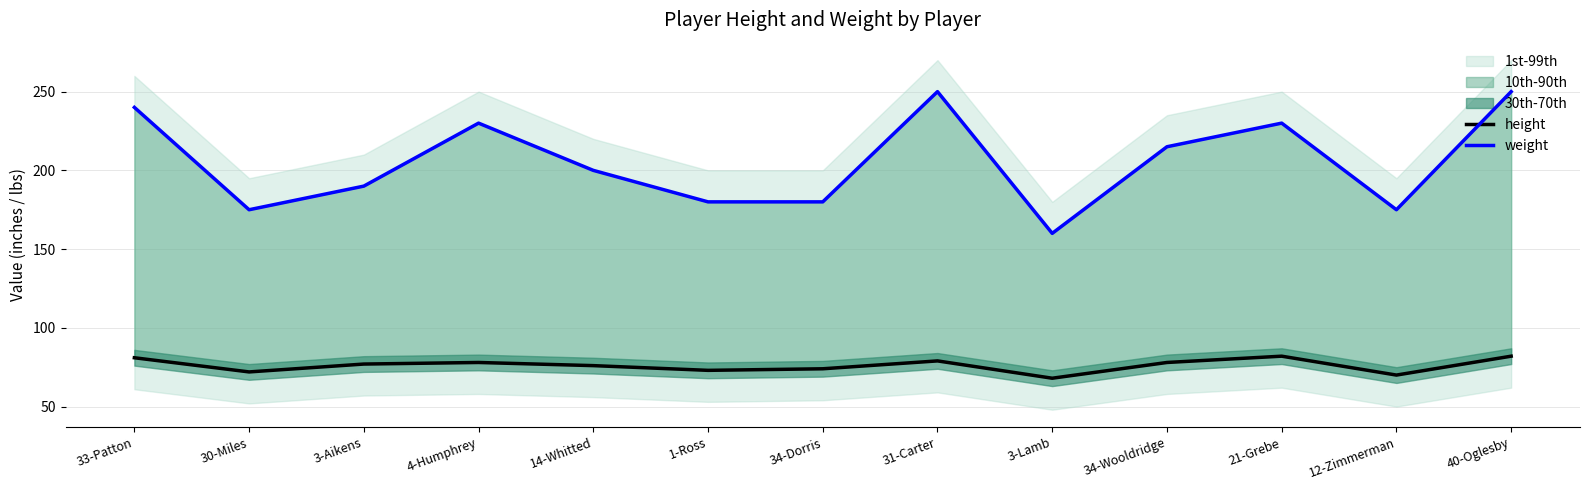

What is the label of the 2nd point from the left?

30-Miles